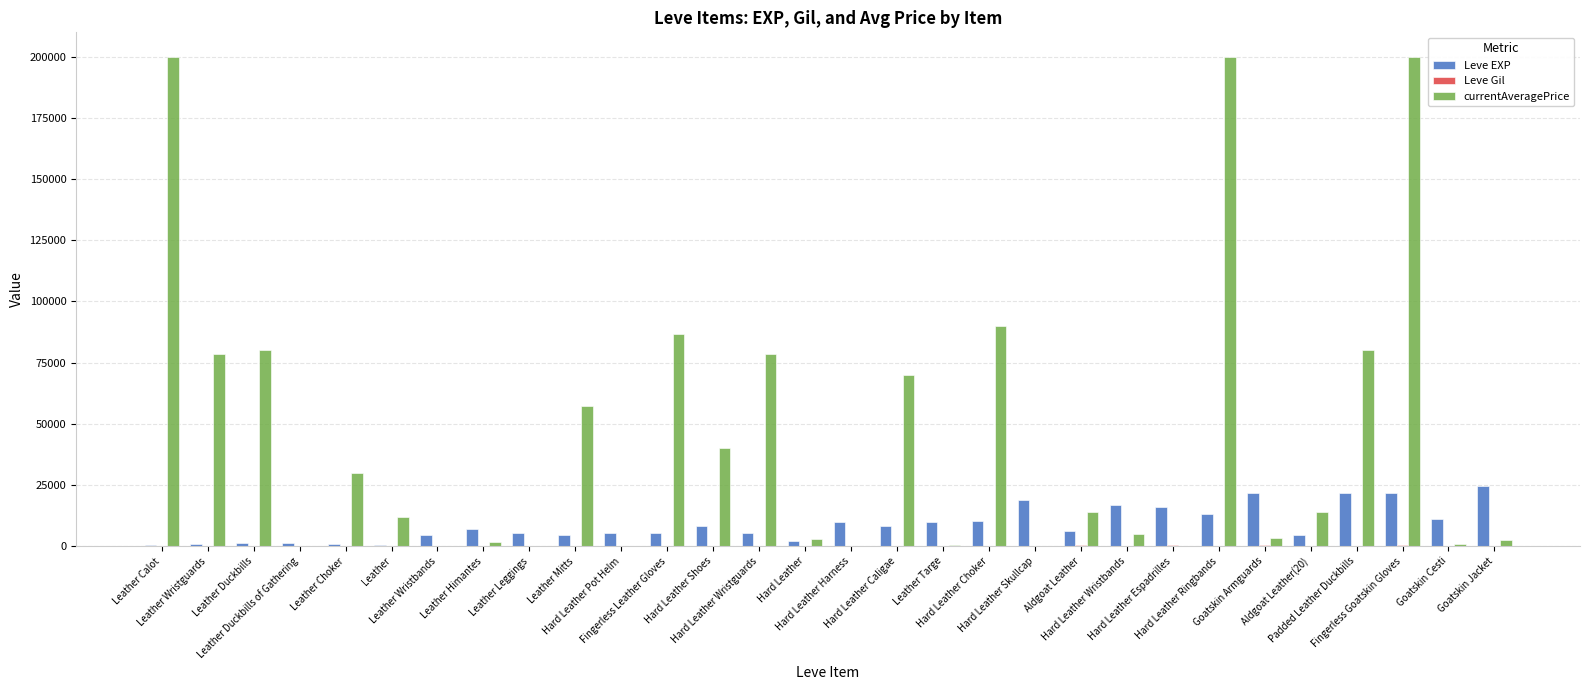

What is the sum of all Leve EXP values?

267070